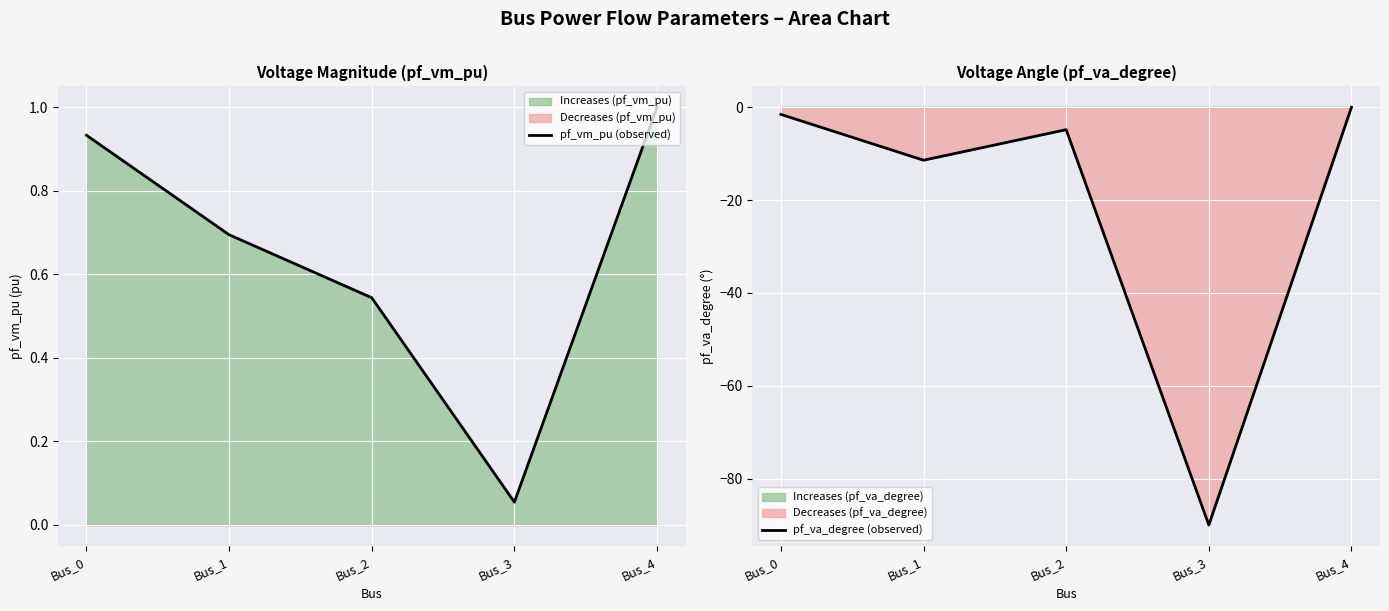

How many values in the pf_va_degree (observed) series are below -4?

3